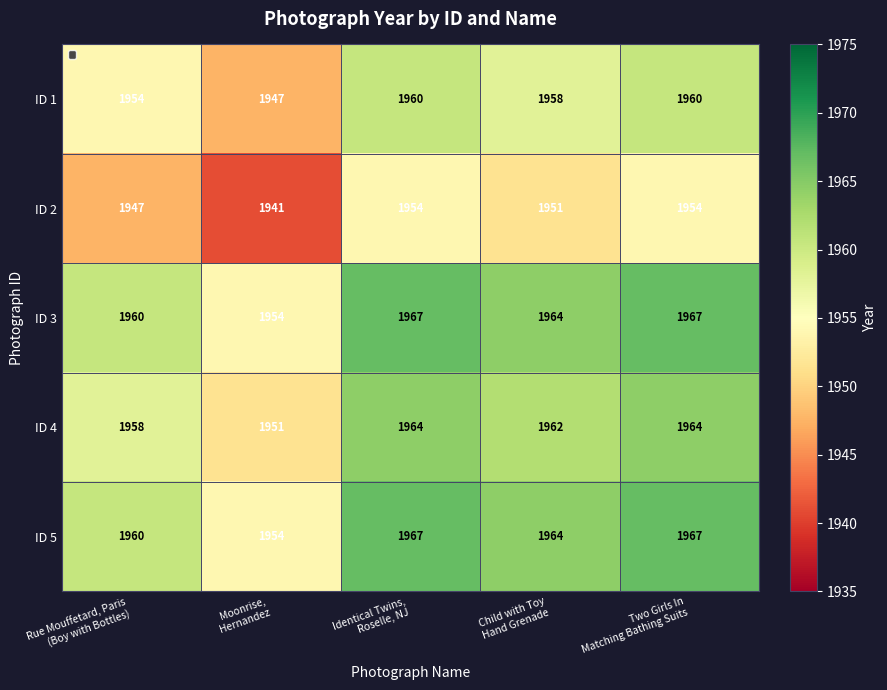

How many ID 4 values are between 1958 and 1964?

4